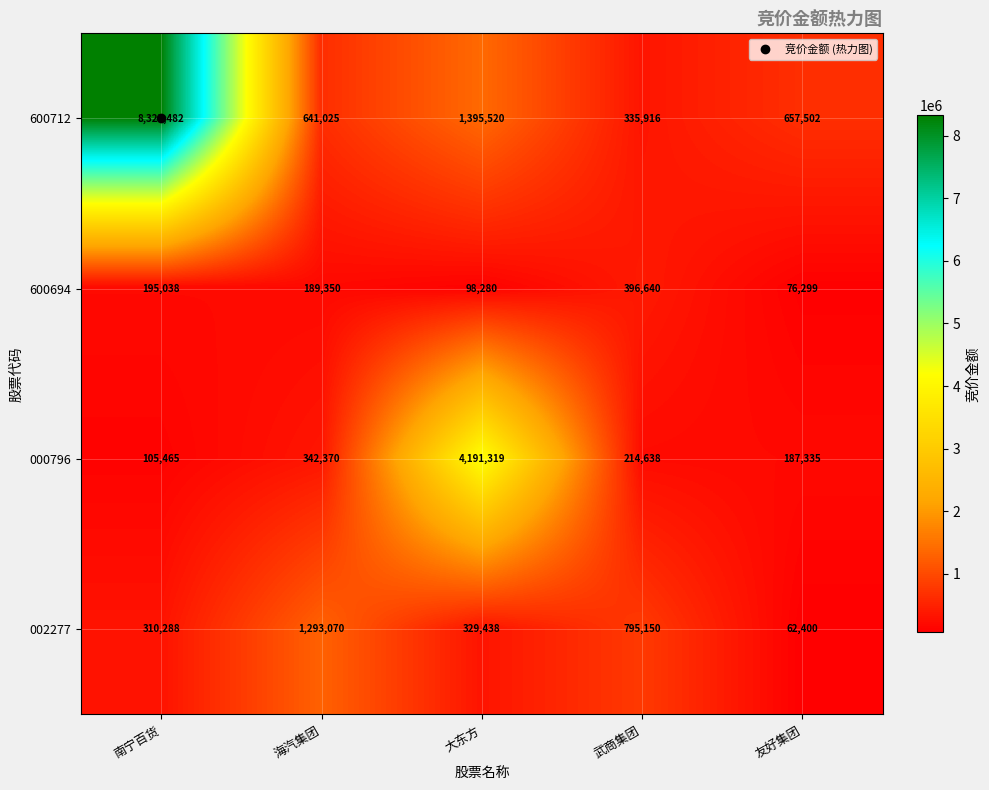

What is the difference between the maximum and minimum values in the 000796 series?

4085854